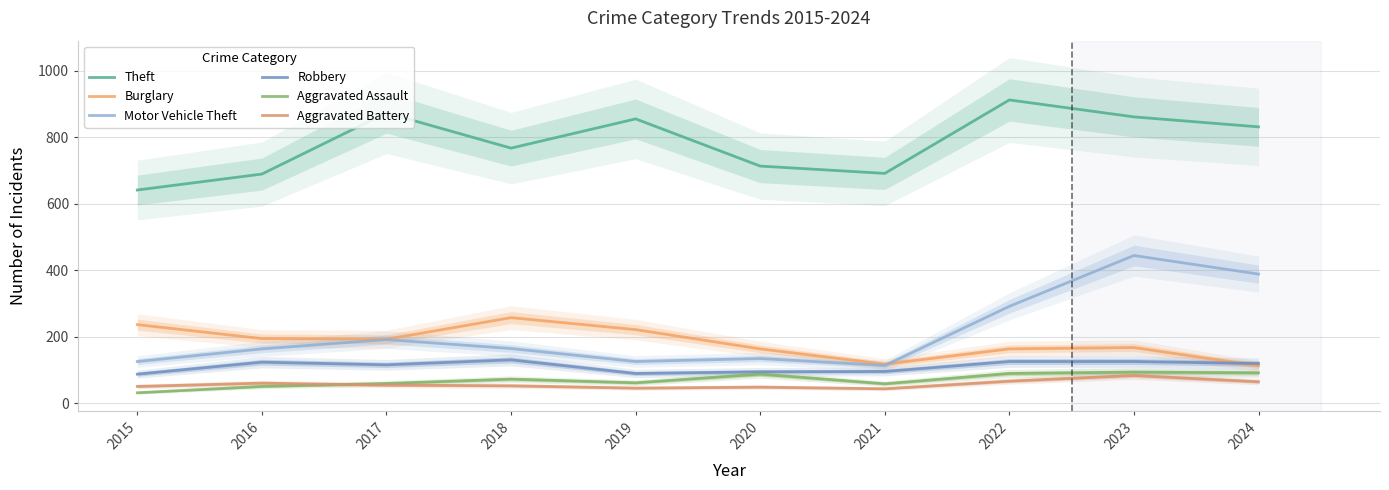

True or false: Motor Vehicle Theft and Aggravated Battery intersect in this chart.

False